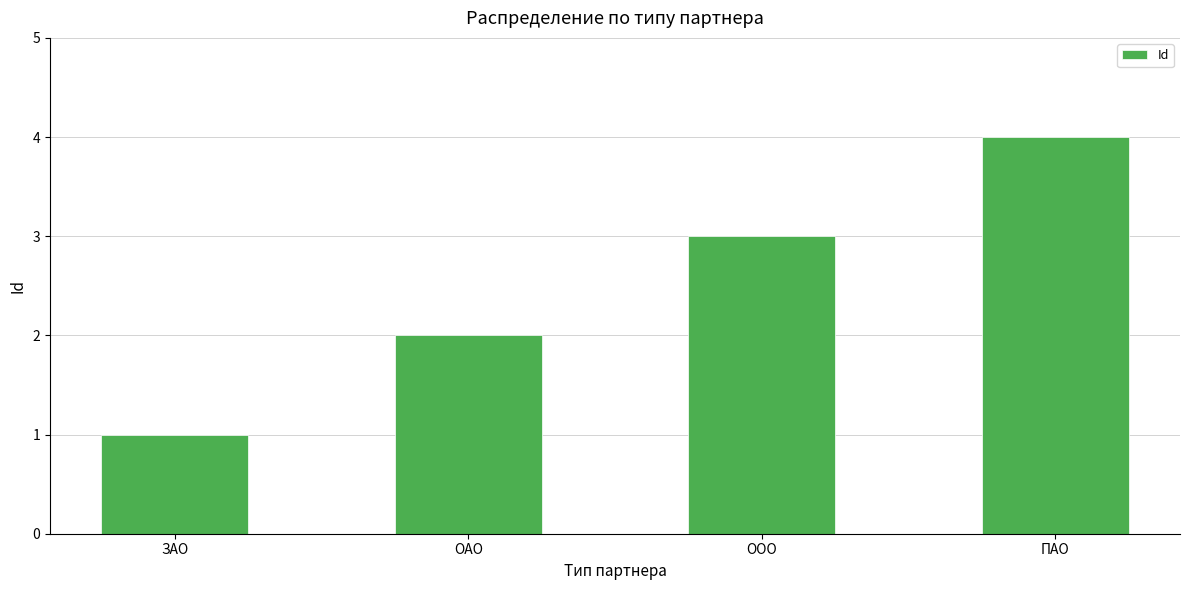

The chart shows a value of 2 at ОАО. True or false?

True